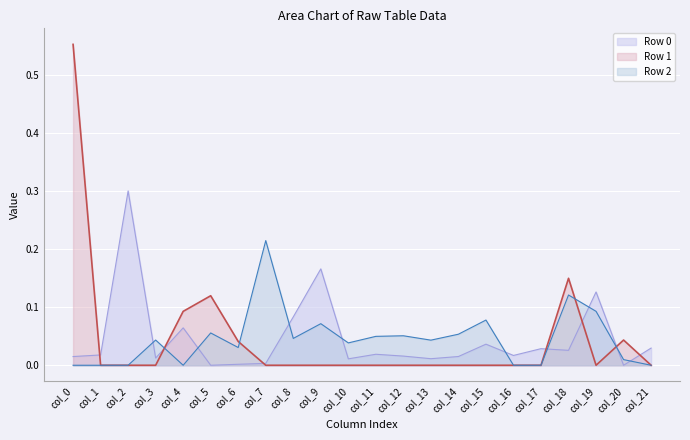

True or false: Row 0 has more than 2 interior local peaks.

True